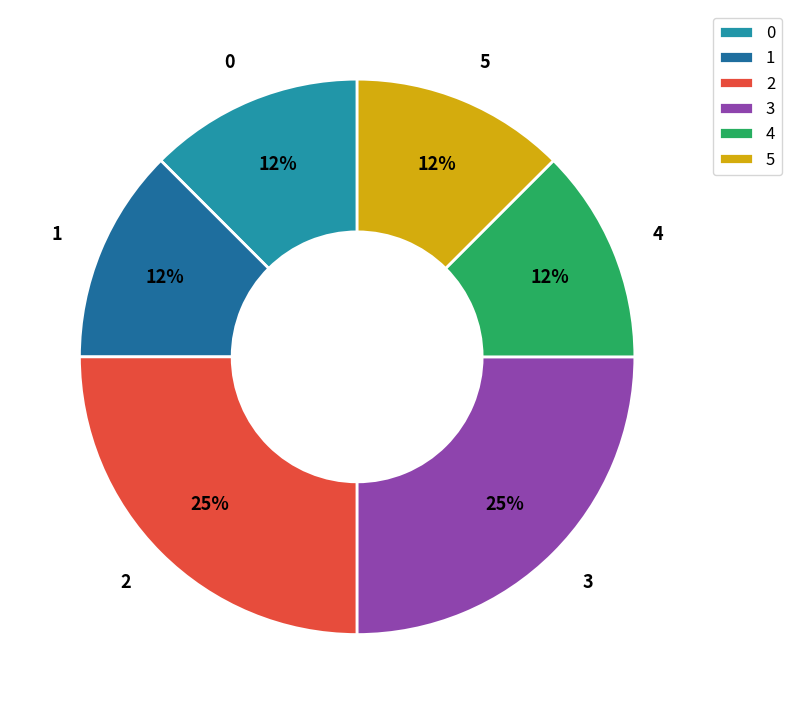

Between 3 and 1, which is larger?

3